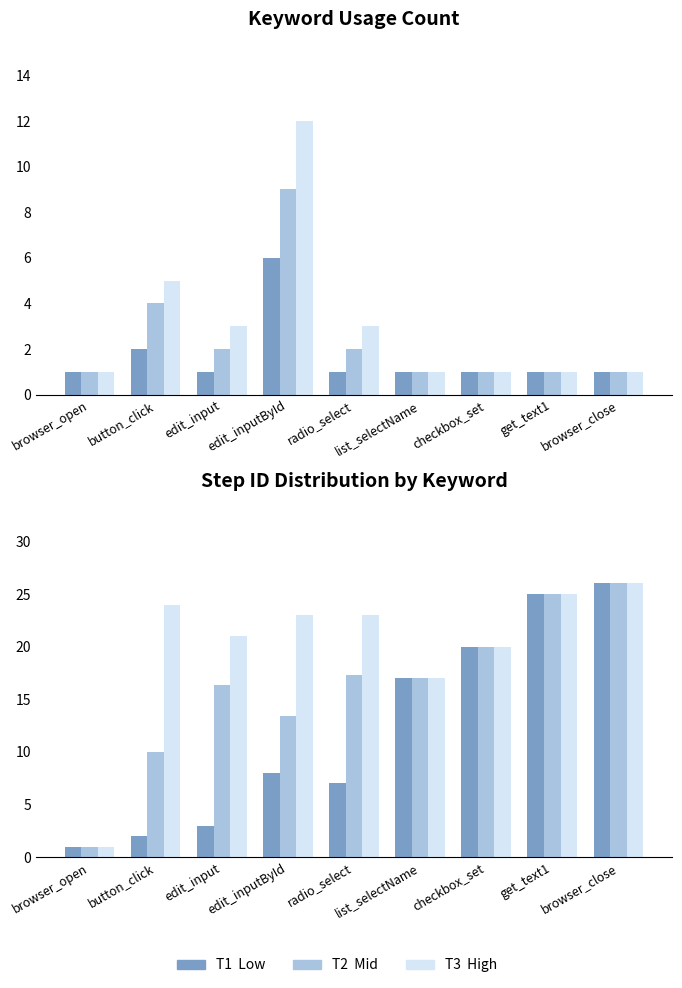

Reading left to right, list all the values displayed in this chart.

T1: 1.0	2.0	1.0	6.0	1.0	1.0	1.0	1.0	1.0
T2: 1.0	4.0	2.0	9.0	2.0	1.0	1.0	1.0	1.0
T3: 1.0	5.0	3.0	12.0	3.0	1.0	1.0	1.0	1.0
Min SID: 1.0	2.0	3.0	8.0	7.0	17.0	20.0	25.0	26.0
Avg SID: 1.0	10.0	16.3	13.4	17.3	17.0	20.0	25.0	26.0
Max SID: 1.0	24.0	21.0	23.0	23.0	17.0	20.0	25.0	26.0